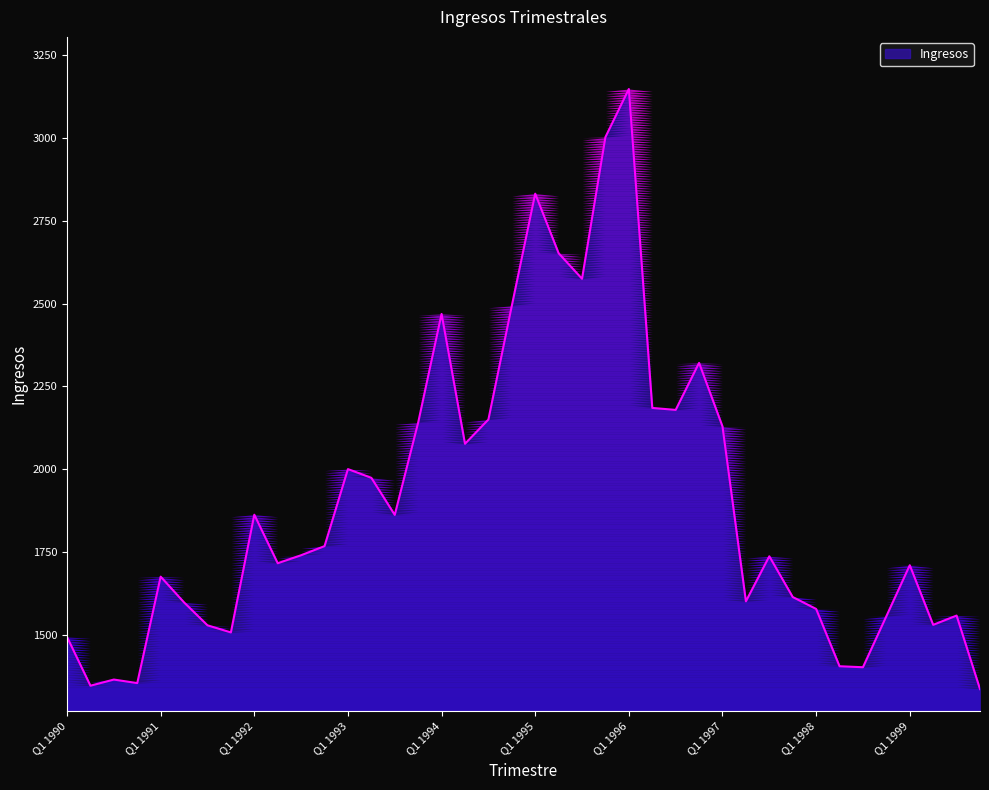

What is the minimum value shown in the chart?

1336.0